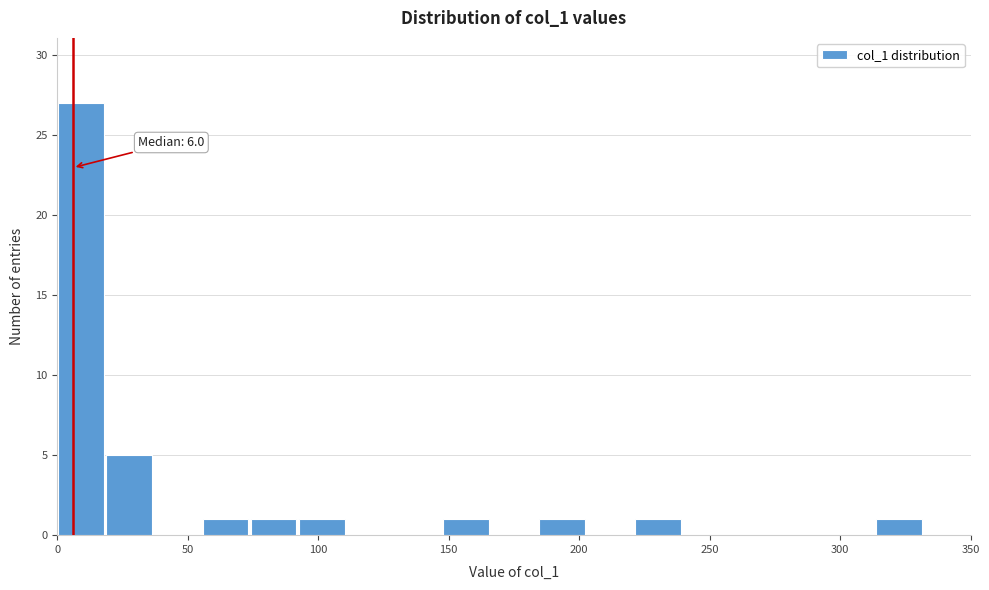

Around what value on the x-axis is the tallest bar? Give the approximate position of its centre, as read against the axis.

10